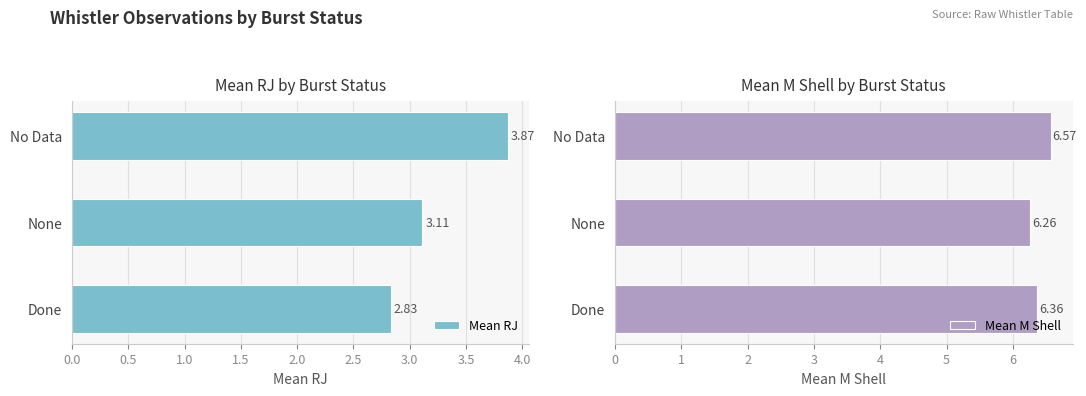

At which label is Mean RJ closest to 3?

None